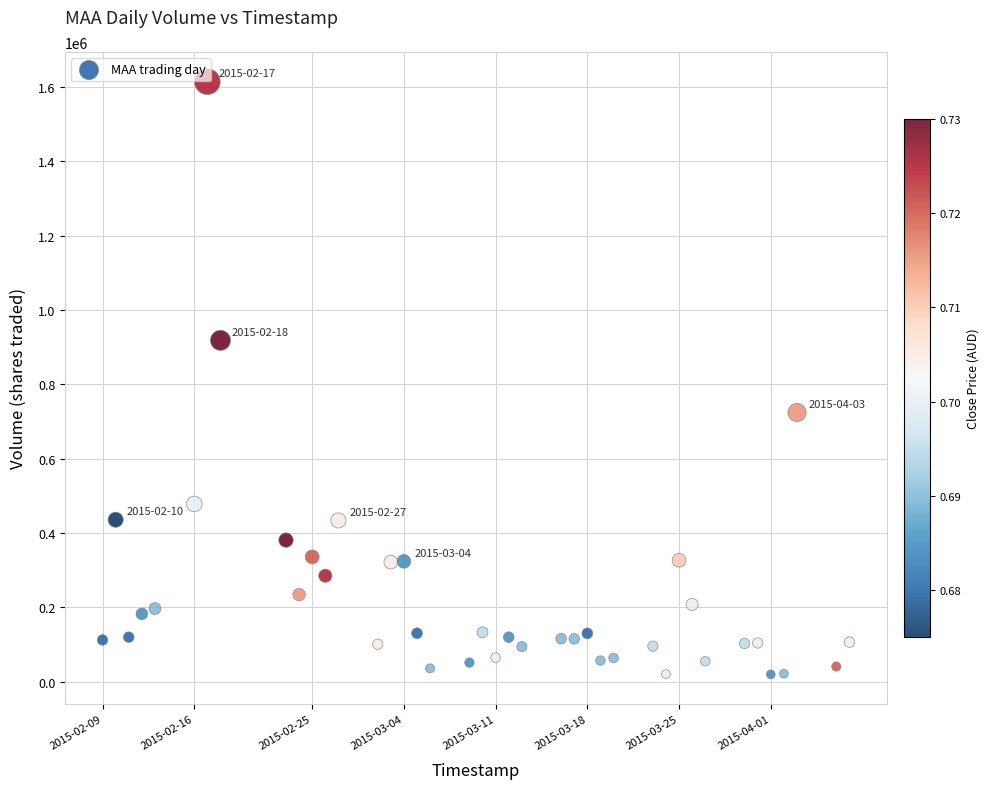

What is the range of Y values (max minus min)?

1594700